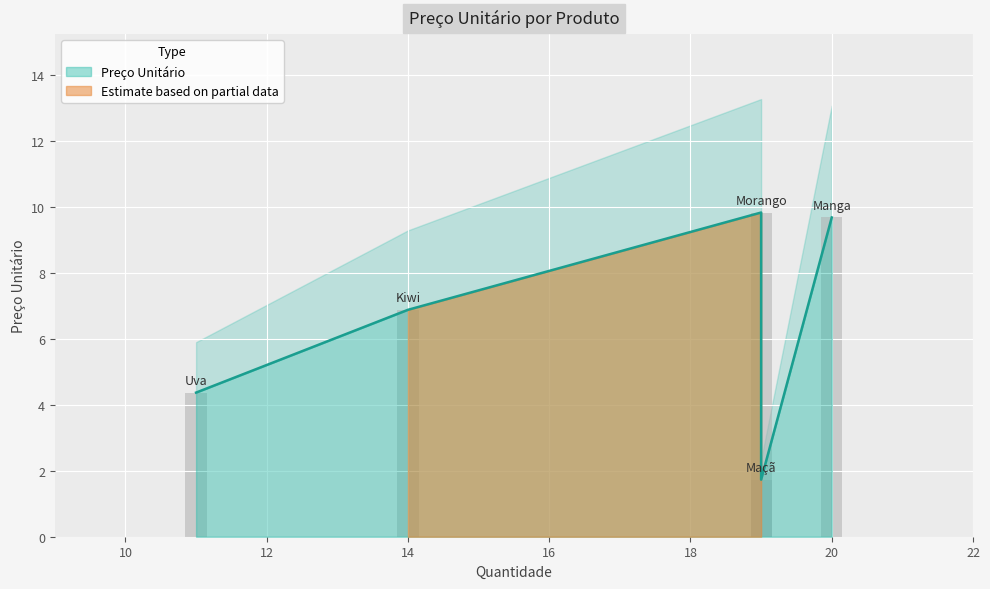

What is the change in value from Uva to Kiwi?

+2.5